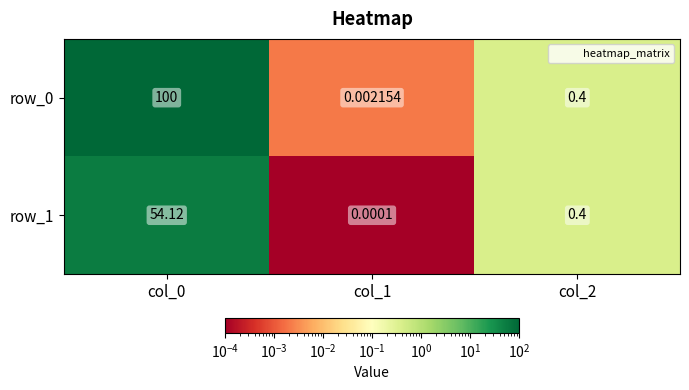

Is the value of row_1 at col_1 greater than the value of row_0 at col_1?

No